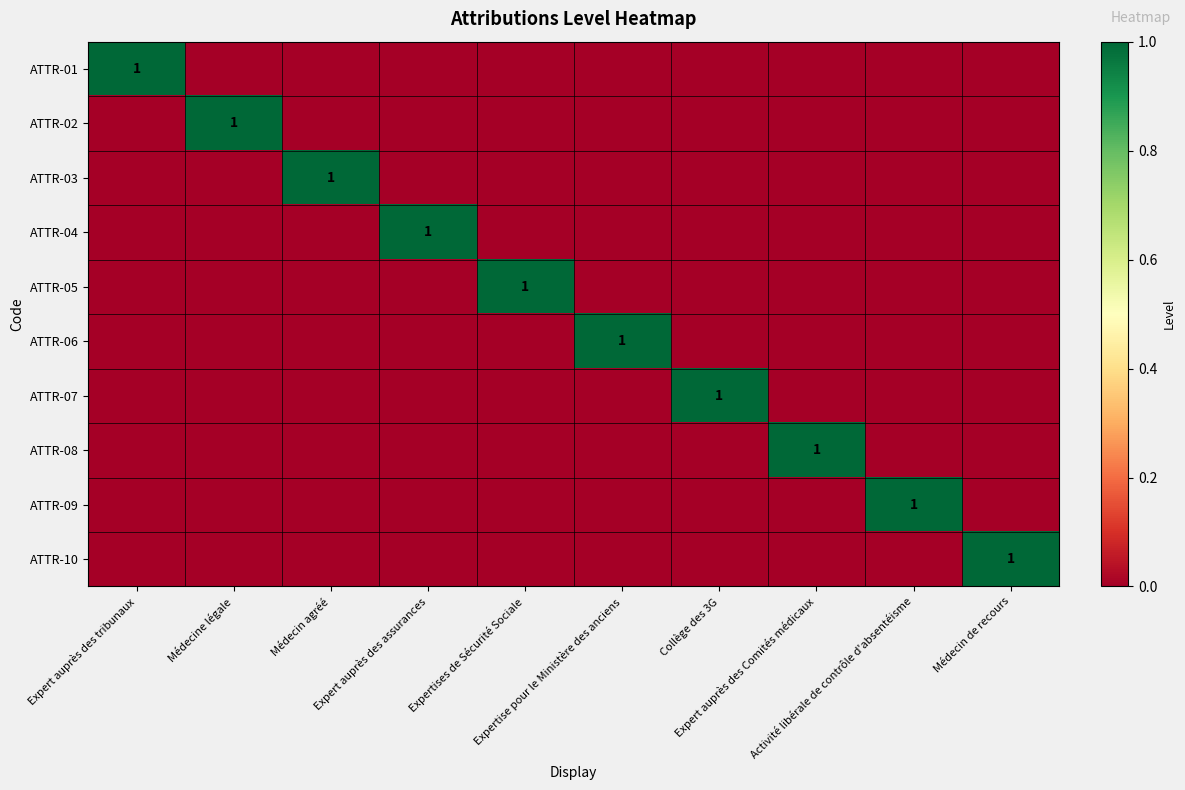

List the series in order of their peak value, lowest first.

ATTR-01, ATTR-02, ATTR-03, ATTR-04, ATTR-05, ATTR-06, ATTR-07, ATTR-08, ATTR-09, ATTR-10